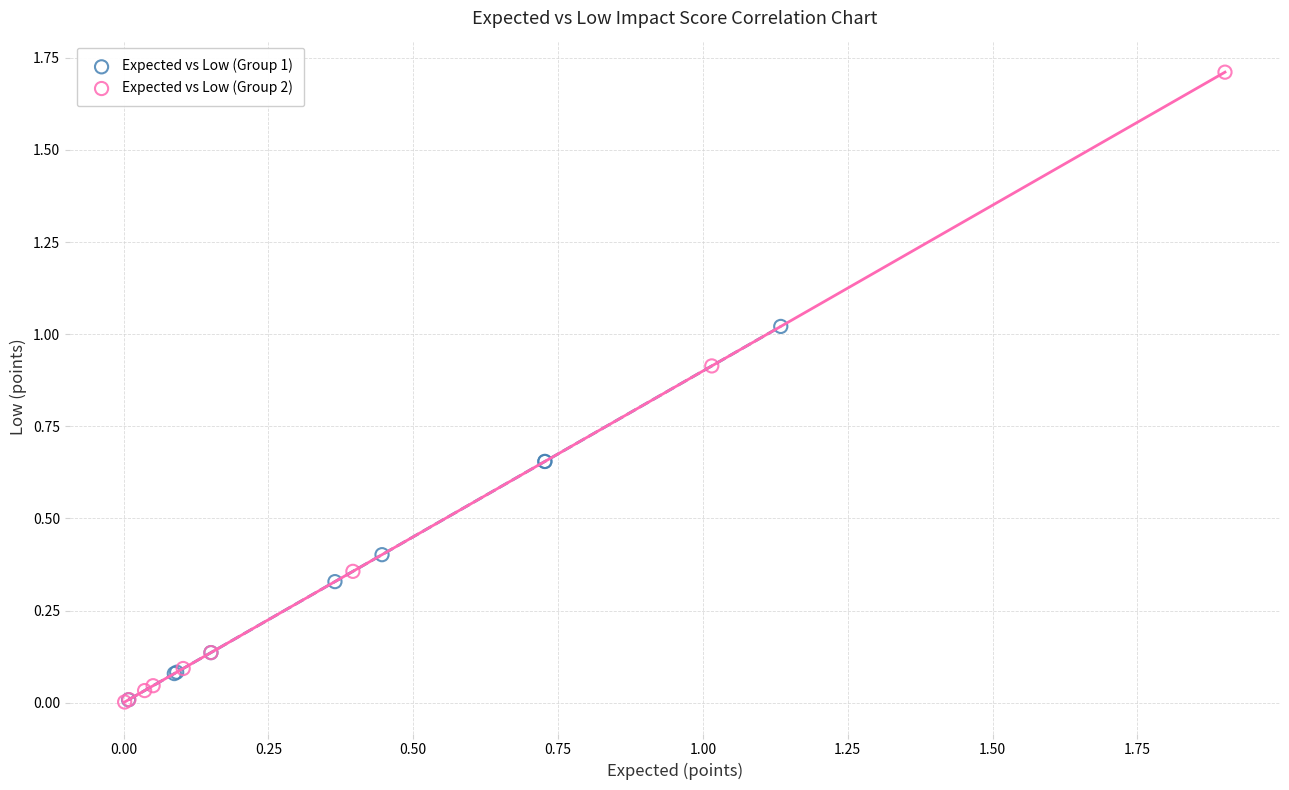

Which series has the largest Y range (max minus min)?

Expected vs Low (Group 2)